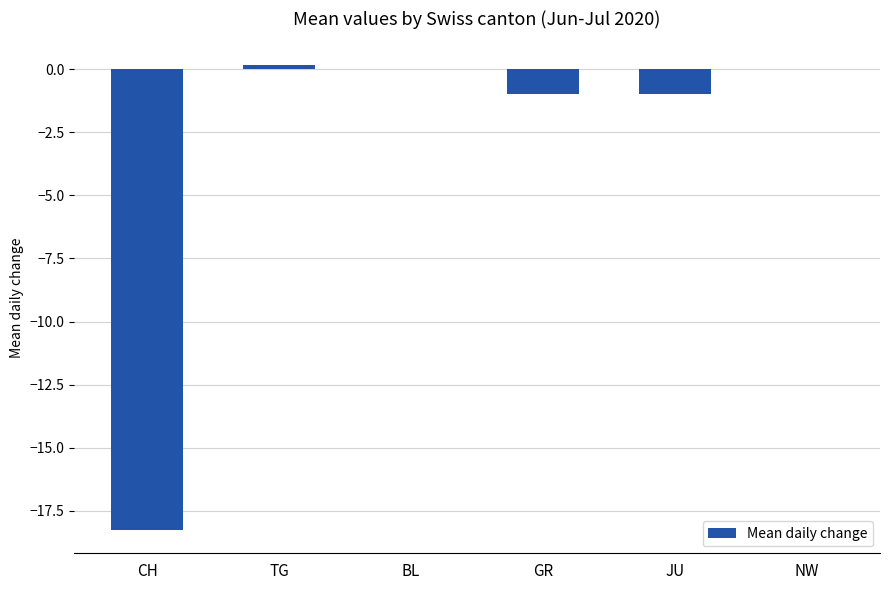

Between TG and JU, which is larger?

TG